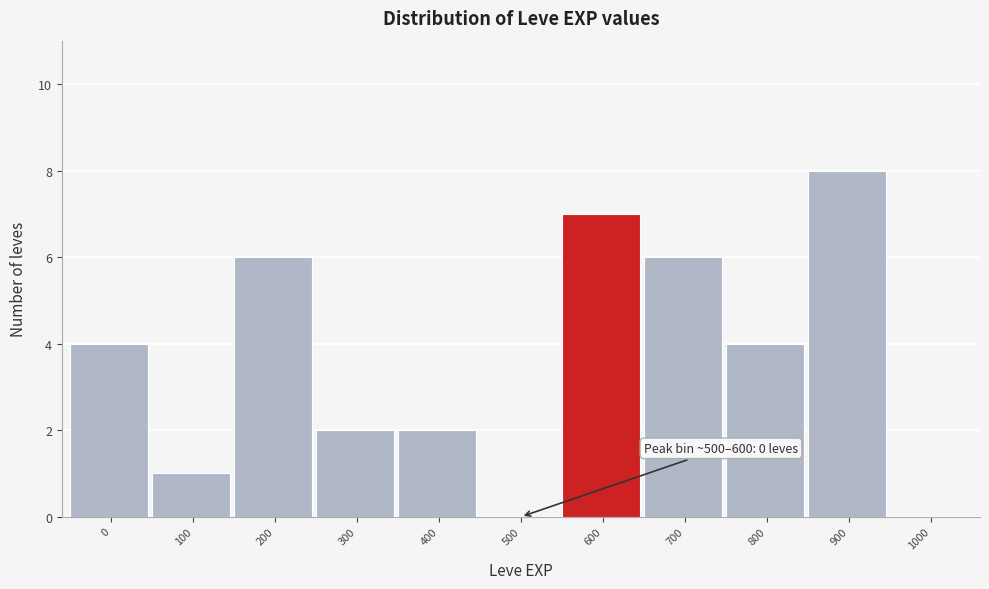

Reading right to left, extract all data points from this chart.

1000=0	900=8	800=4	700=6	600=7	500=0	400=2	300=2	200=6	100=1	0=4